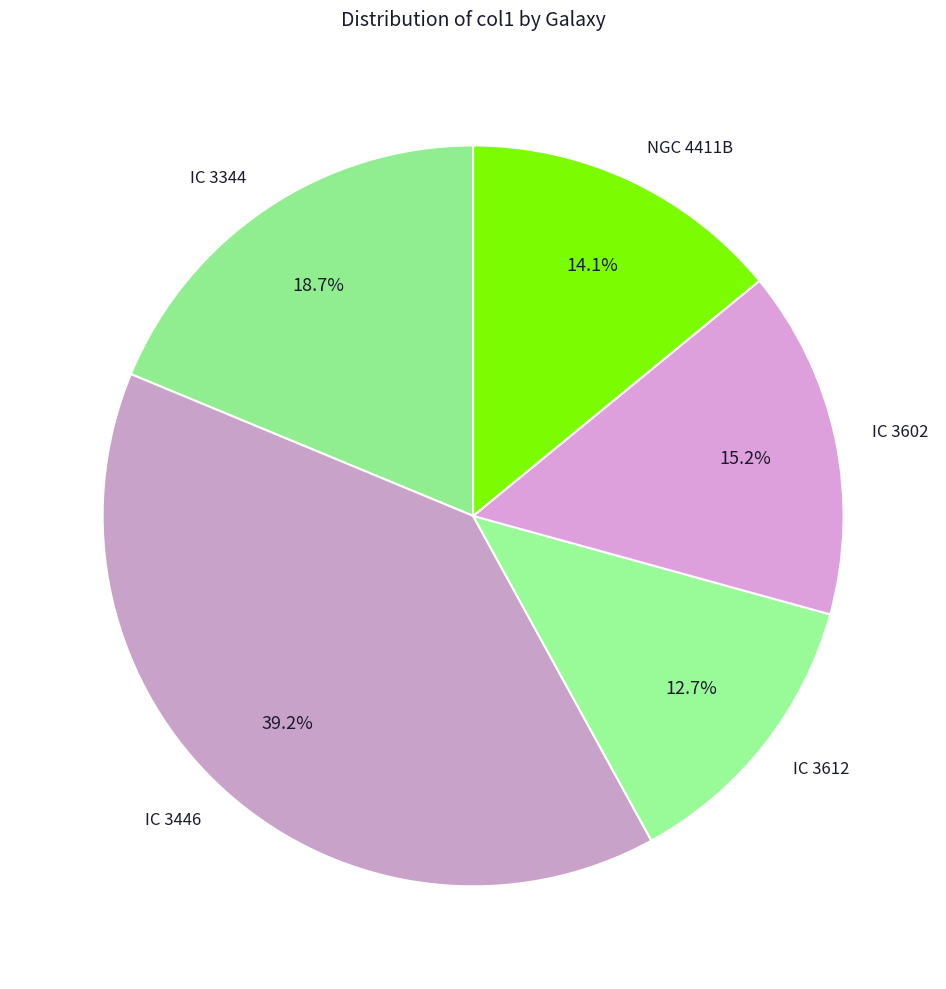

To the nearest percent, what is the difference between the largest and smallest slice percentages?

27%